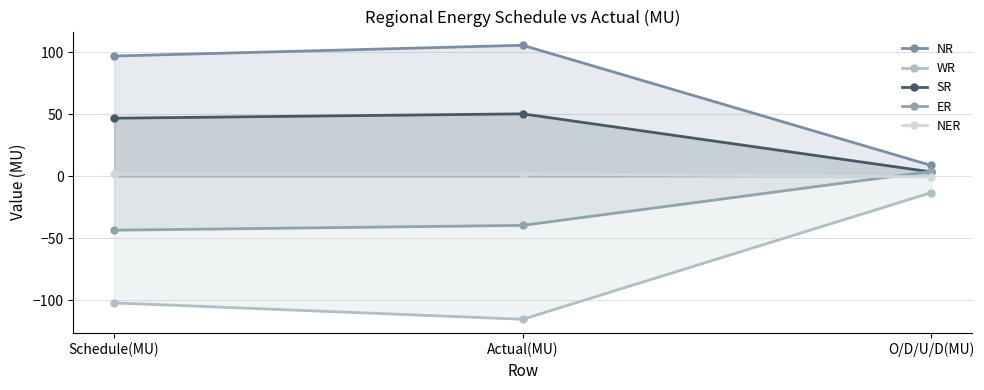

Reading left to right, extract all data points from this chart.

NR: 96.9	105.6	8.7
WR: -102.1	-115.3	-13.2
SR: 46.8	50.3	3.5
ER: -43.5	-39.6	3.9
NER: 2.2	1.8	-0.4